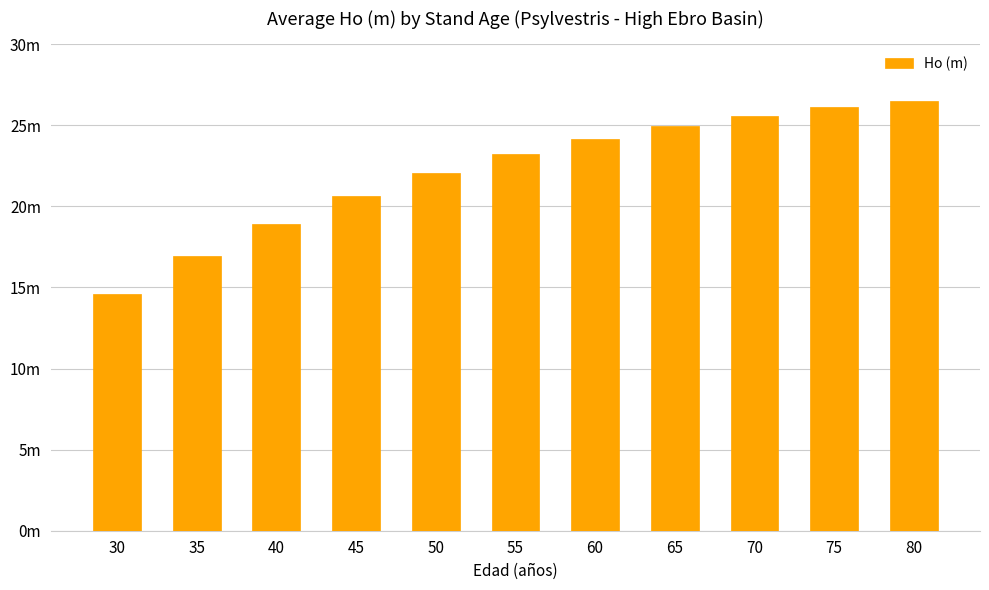

Are the bars grouped side by side (vs. stacked)?

No